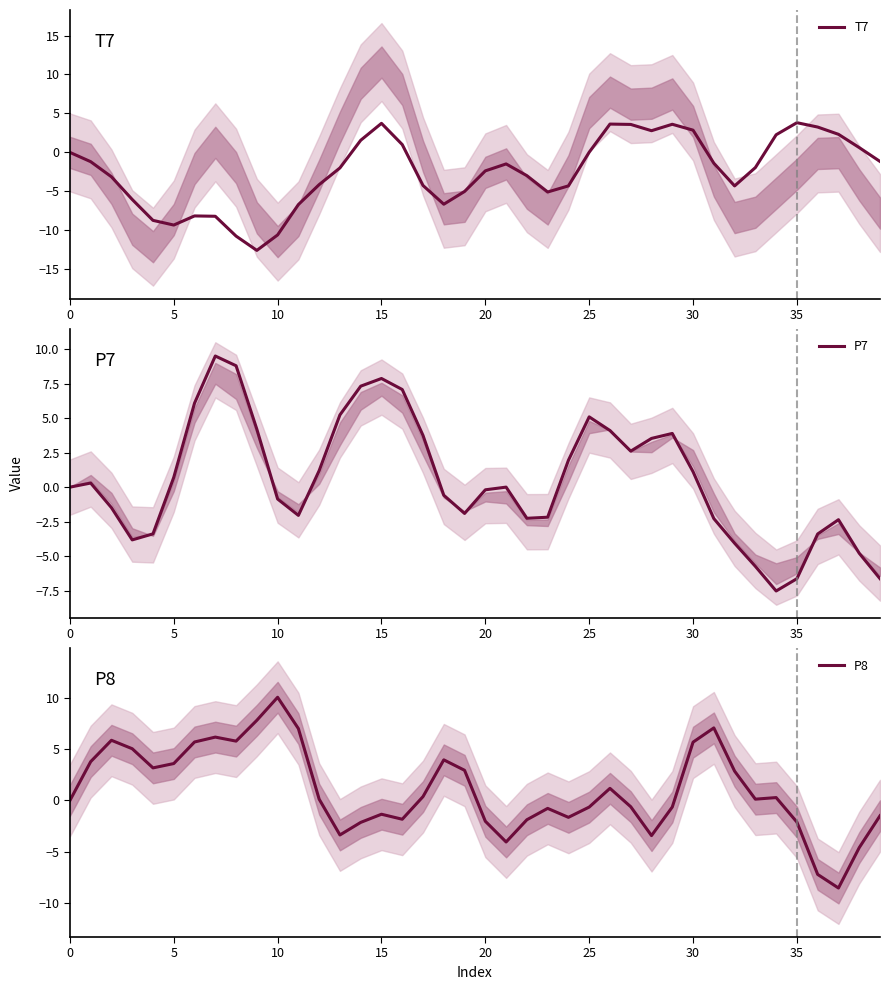

What is the total value across all series at 33?

-7.6